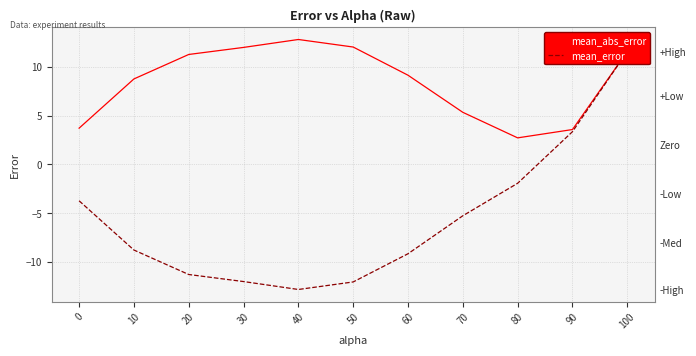

Where is the first local minimum for mean_error?

40